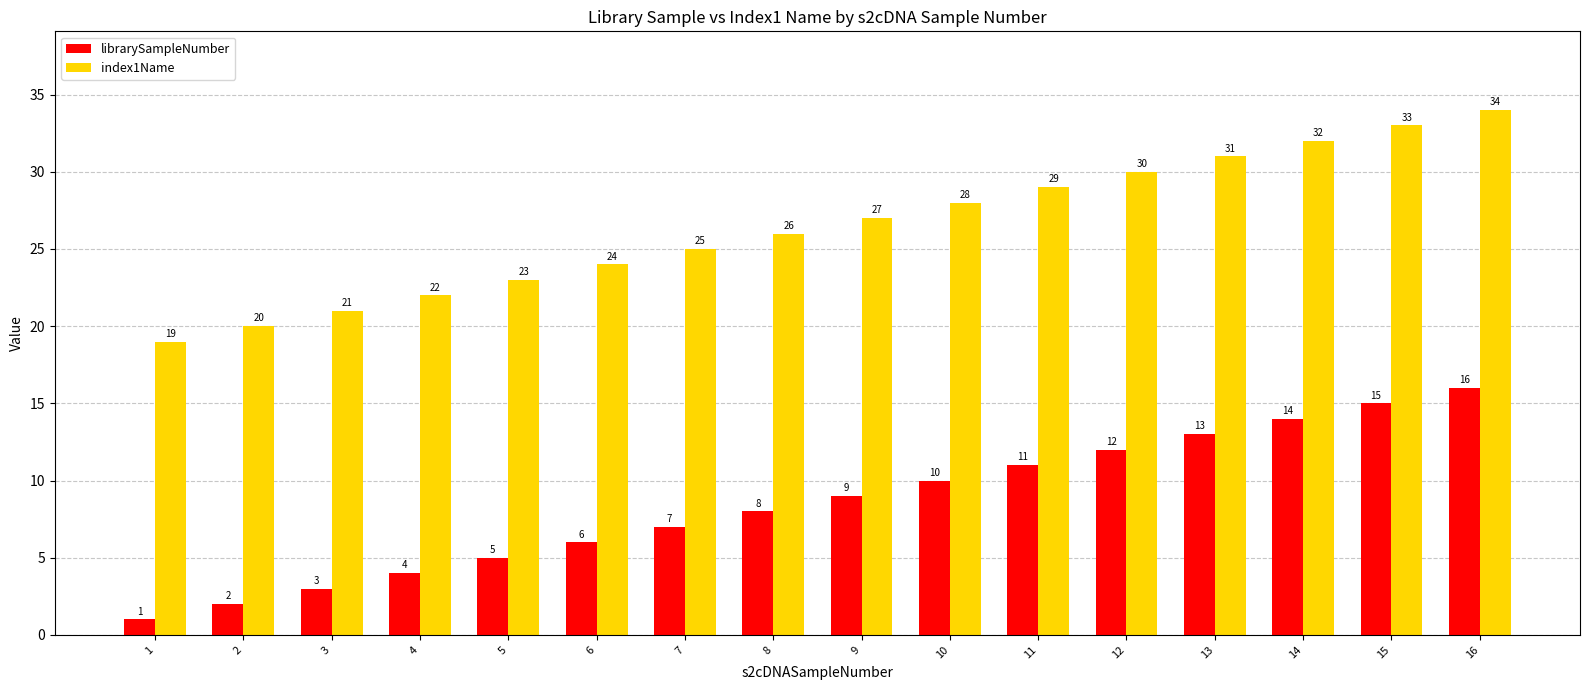

What is the sum of all index1Name values?

424